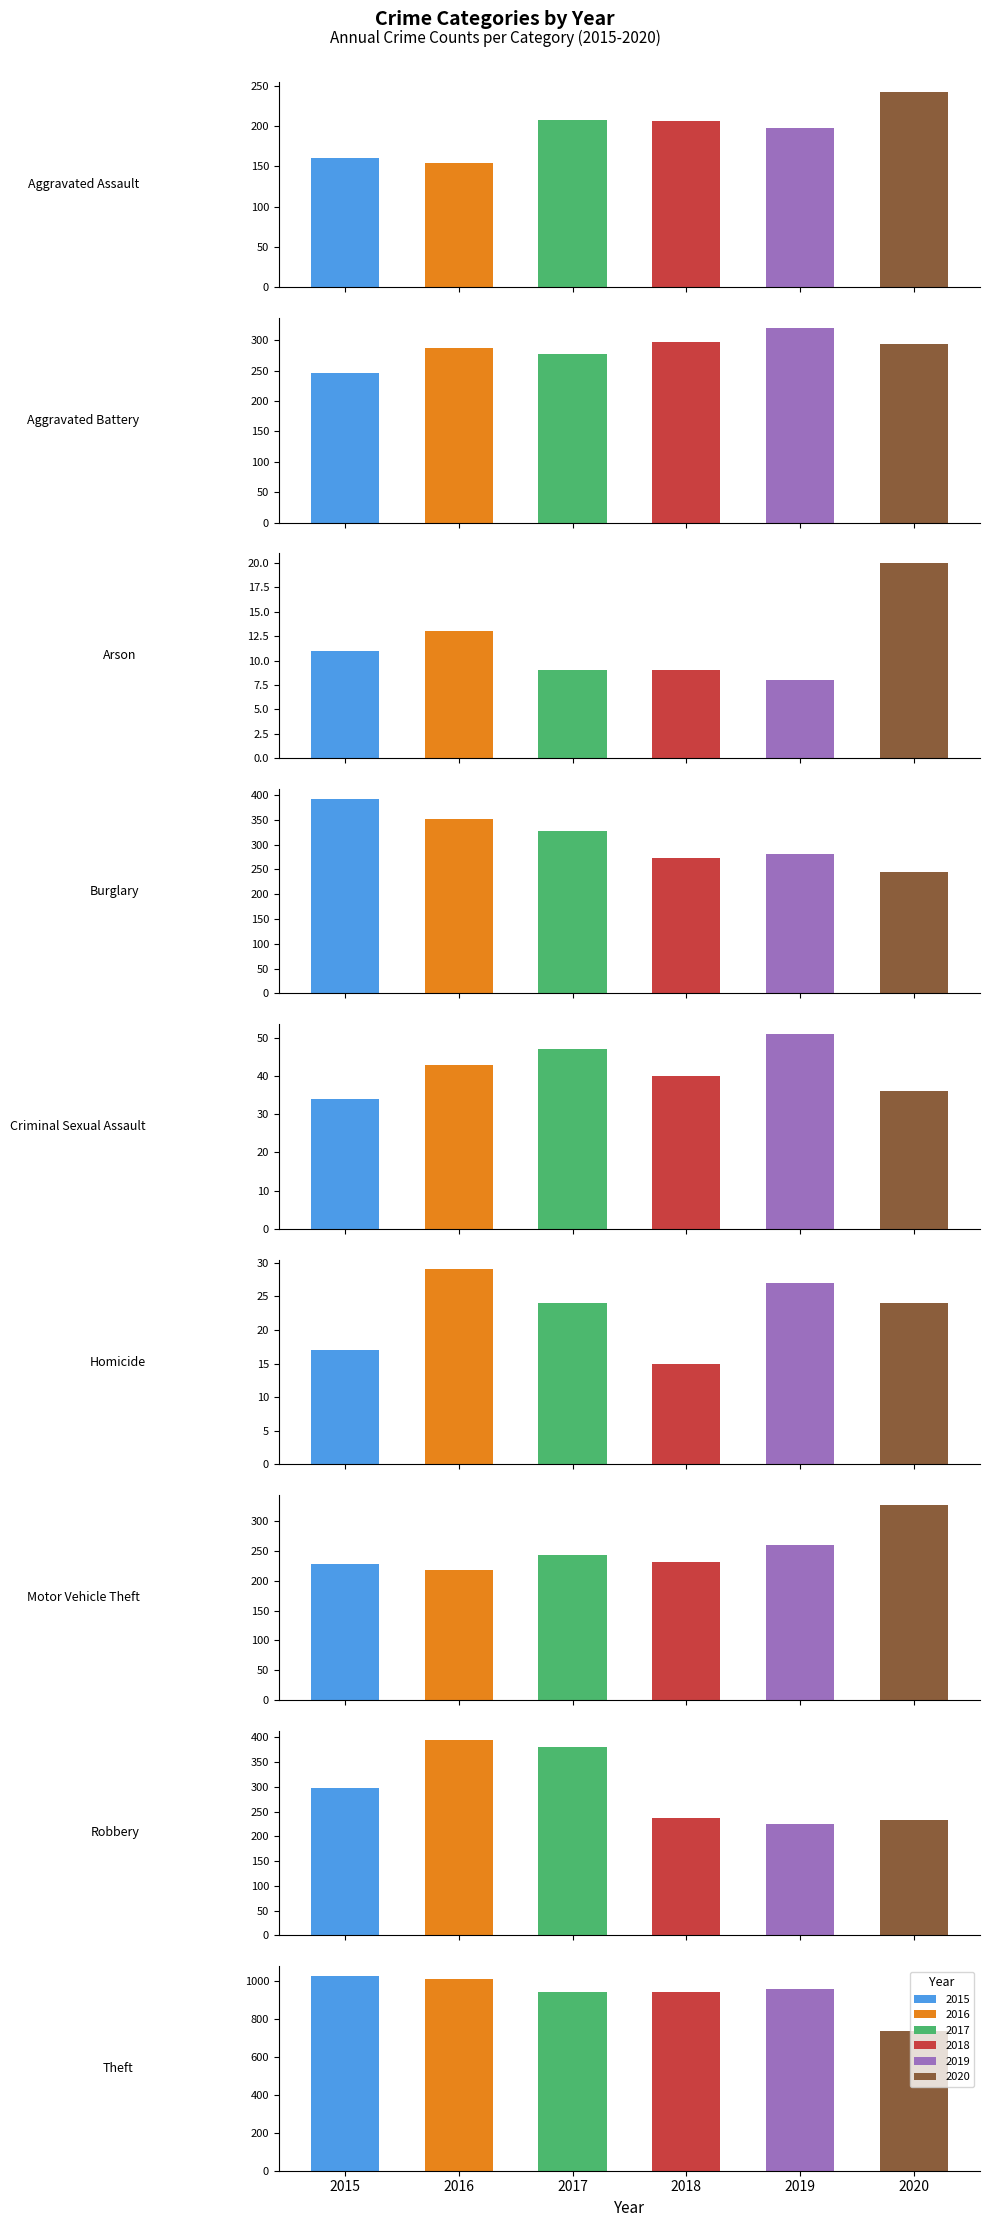

What is the difference between the 2019 values at Motor Vehicle Theft and Theft?

699